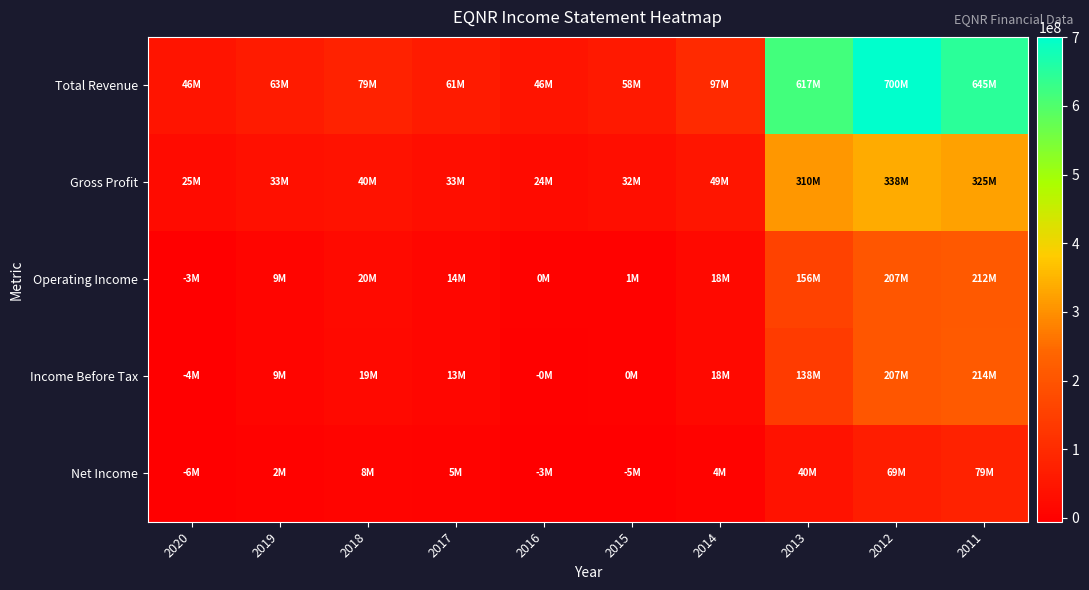

Which series changed the most between 2020 and 2011?

Total Revenue